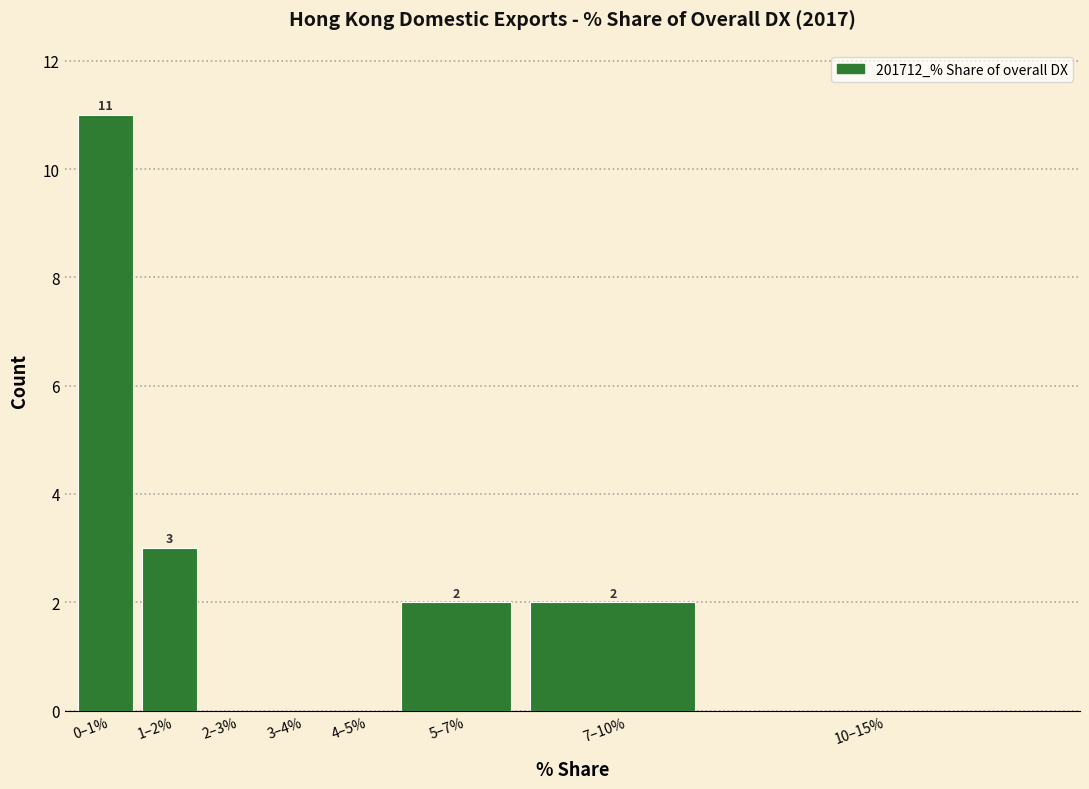

Reading right to left, transcribe all the data shown in this chart.

10–15%=0	7–10%=2	5–7%=2	4–5%=0	3–4%=0	2–3%=0	1–2%=3	0–1%=11